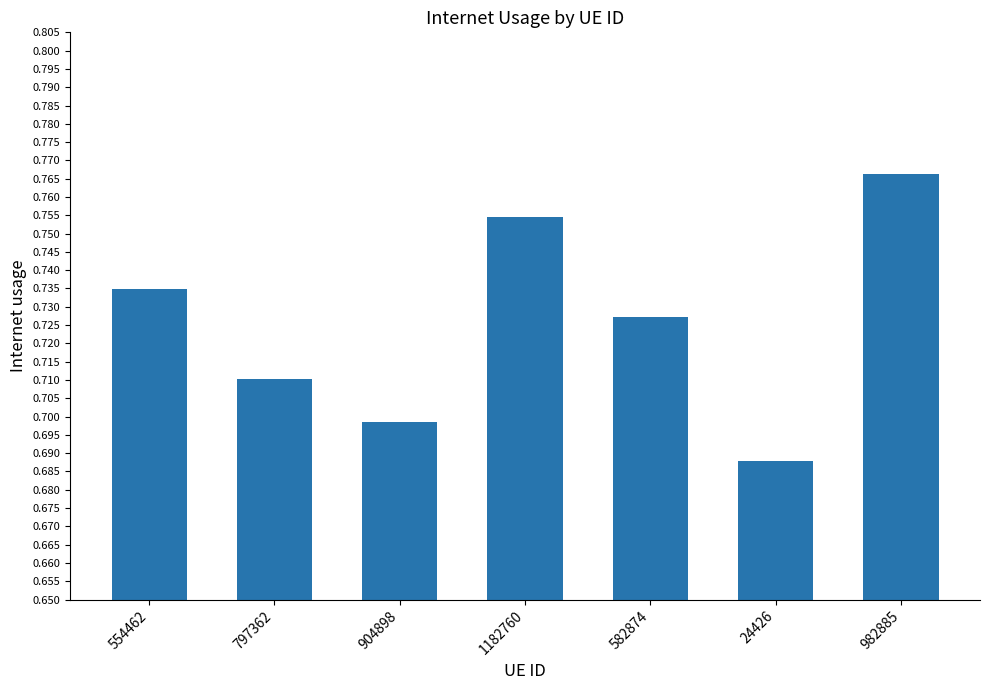

What is the label of the 1st bar from the right?

982885